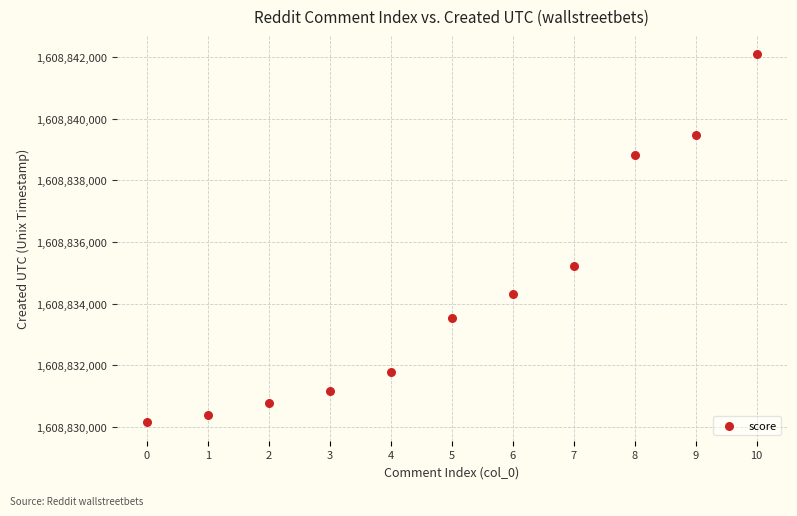

What is the range of Y values (max minus min)?

11936